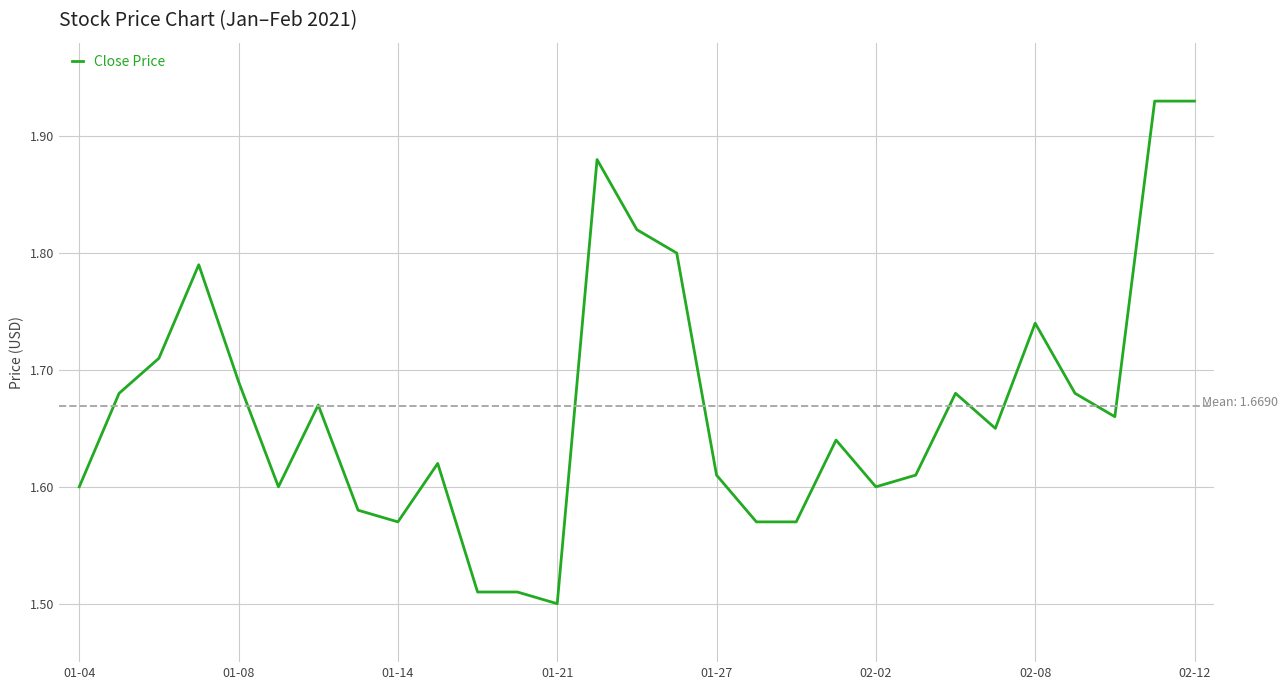

How many distinct data groups are displayed?

1